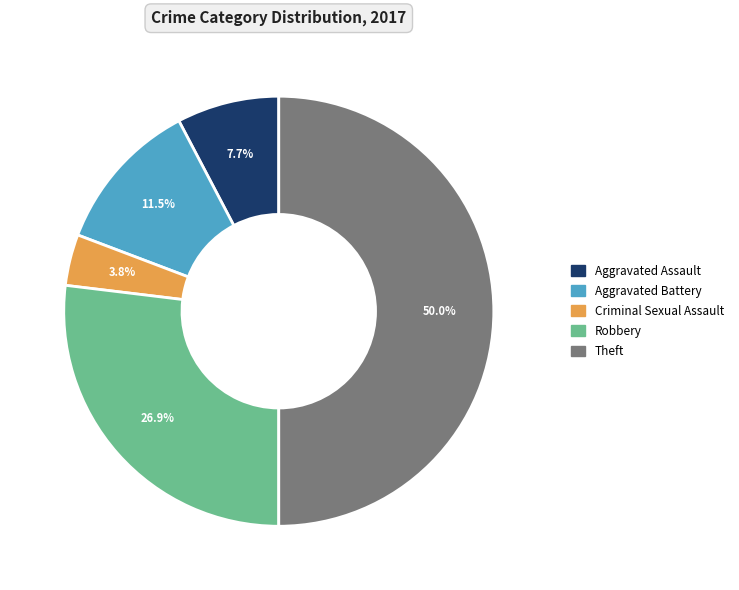

Which category has the smallest portion of the pie?

Criminal Sexual Assault